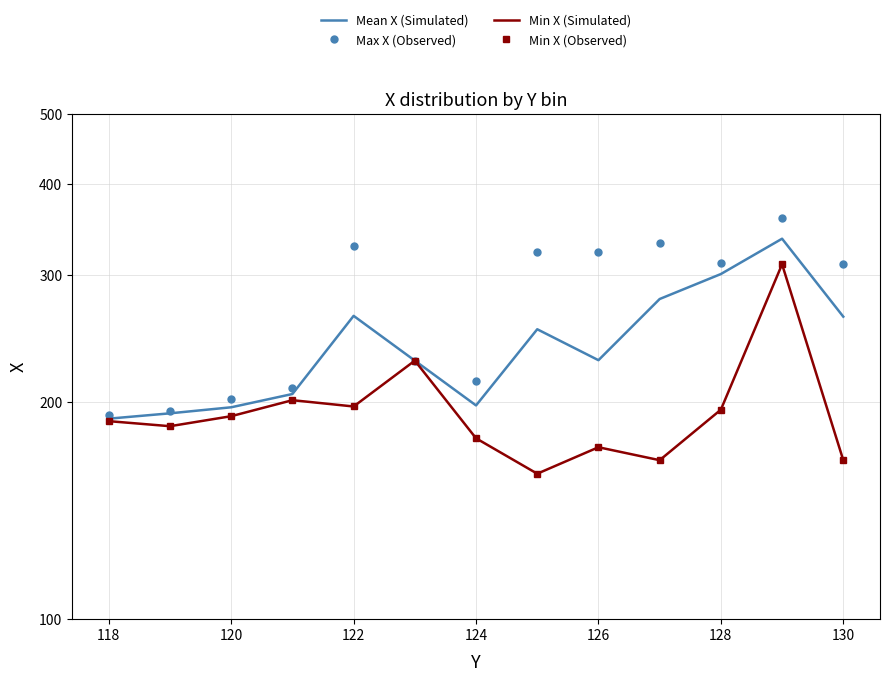

In Mean X (Simulated), how many points are lower than both neighbors (excluding endpoints)?

2